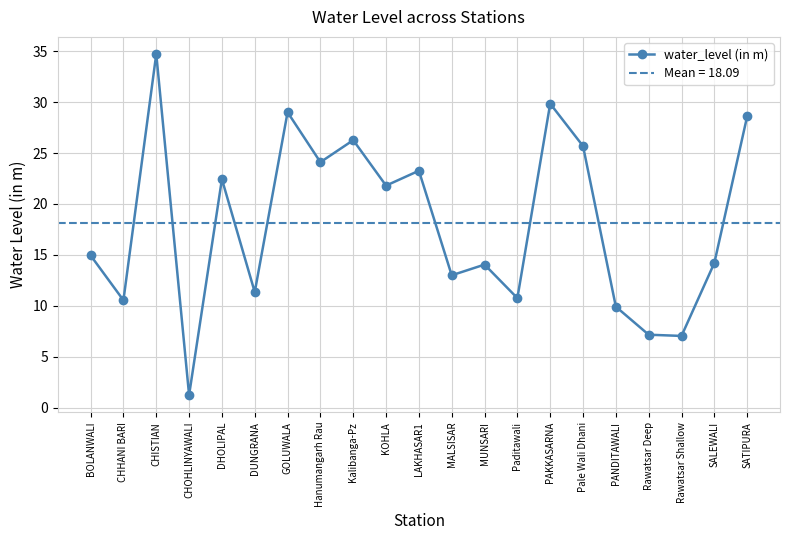

The value at MALSISAR is 13.0. True or false?

True